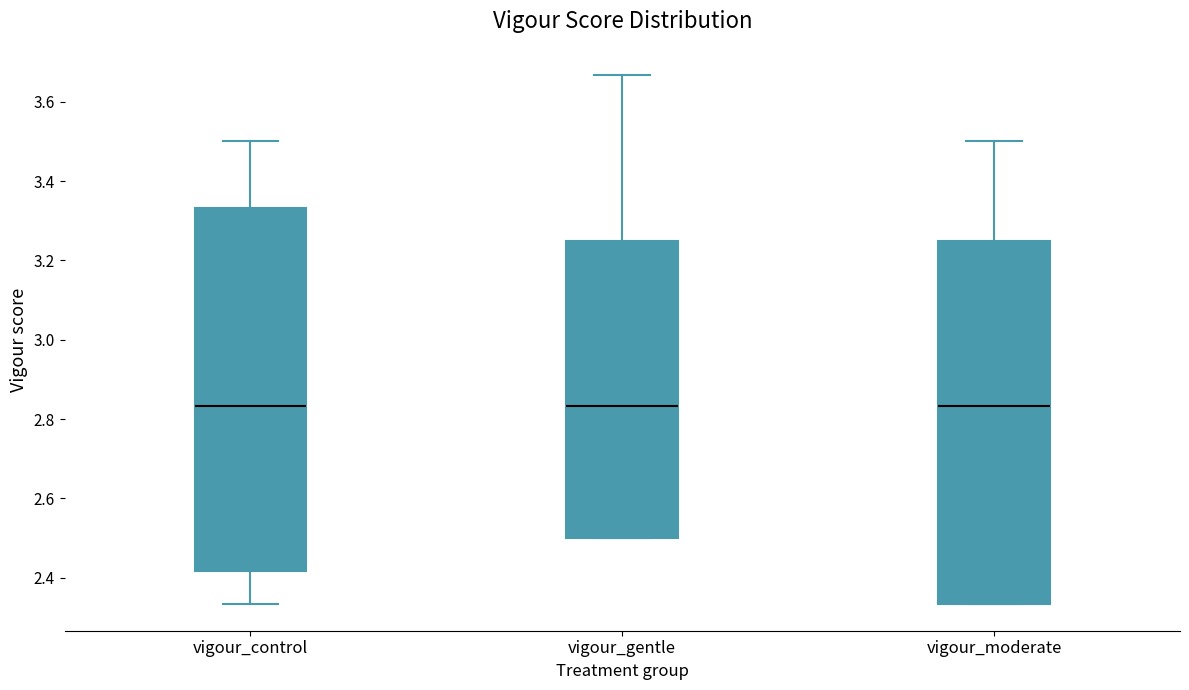

Reading left to right, transcribe this box plot: for each box, give where its median line is, the range the box spans, and where its two whiskers end, as read against the y-axis. The values are not printed on the chart, so give them approximately, as read against the axis.

vigour_control: median 2.84, box 2.42 to 3.34, whiskers 2.34 to 3.50
vigour_gentle: median 2.84, box 2.50 to 3.26, whiskers 2.50 to 3.66
vigour_moderate: median 2.84, box 2.34 to 3.26, whiskers 2.34 to 3.50